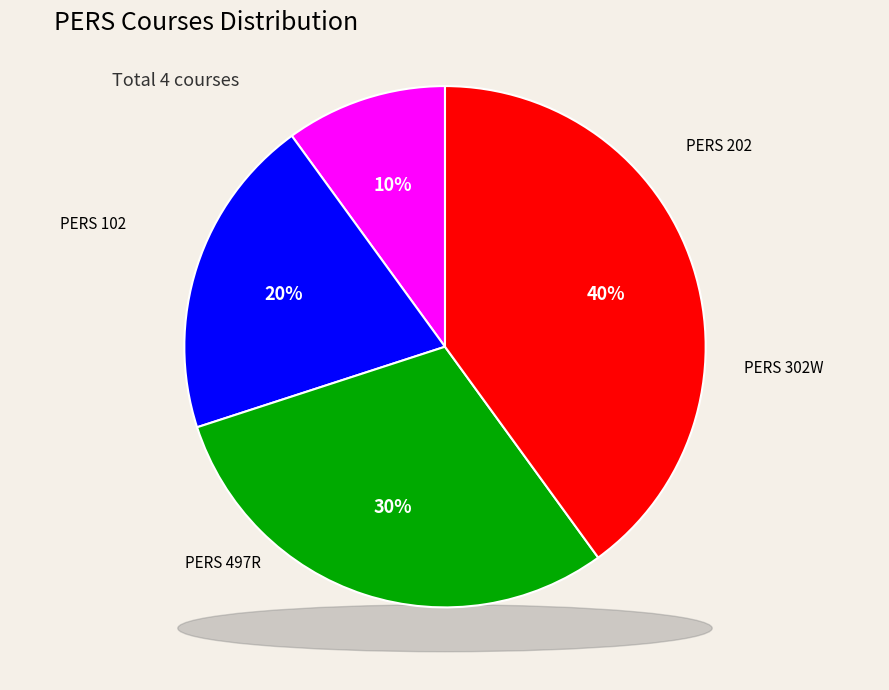

How many segments does this pie chart have?

4